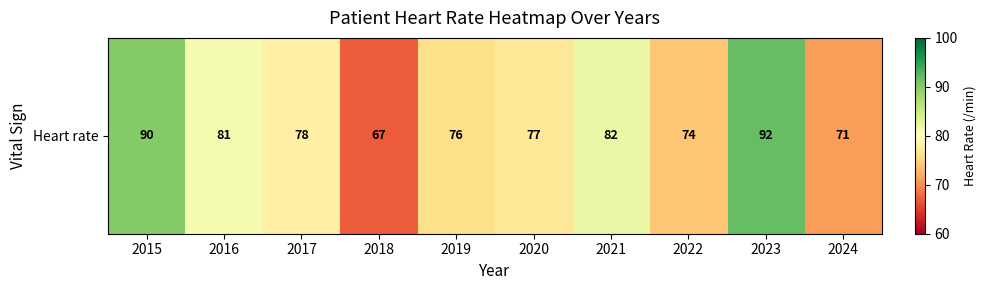

List the labels in order of value, largest first.

2023, 2015, 2021, 2016, 2017, 2020, 2019, 2022, 2024, 2018